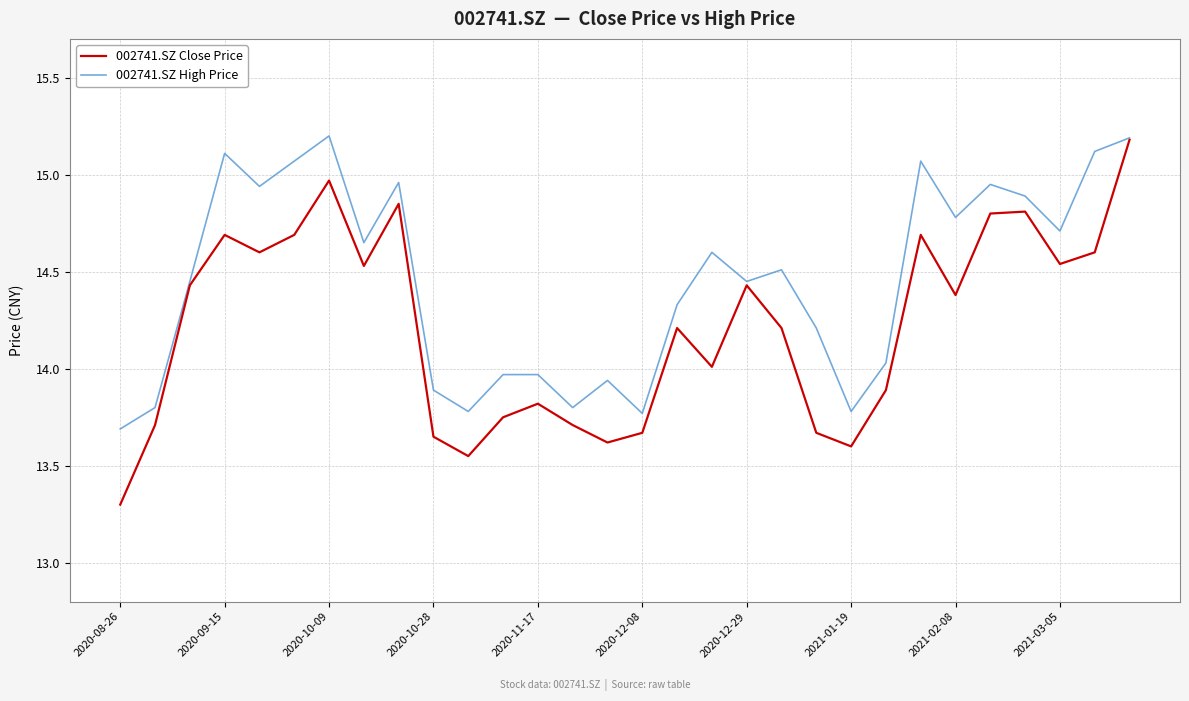

How many categories are shown in the chart?

30